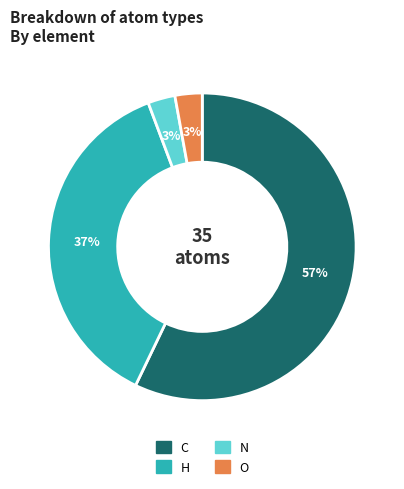

Count the number of slices in the pie.

4